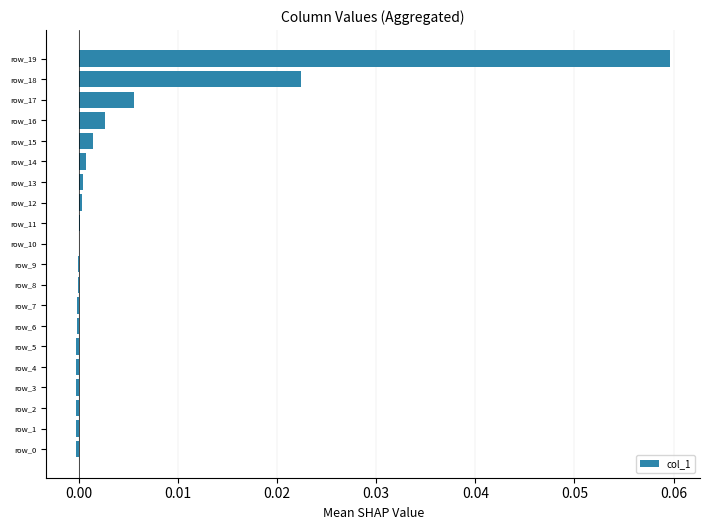

At which category does the chart reach its peak across all series?

row_19